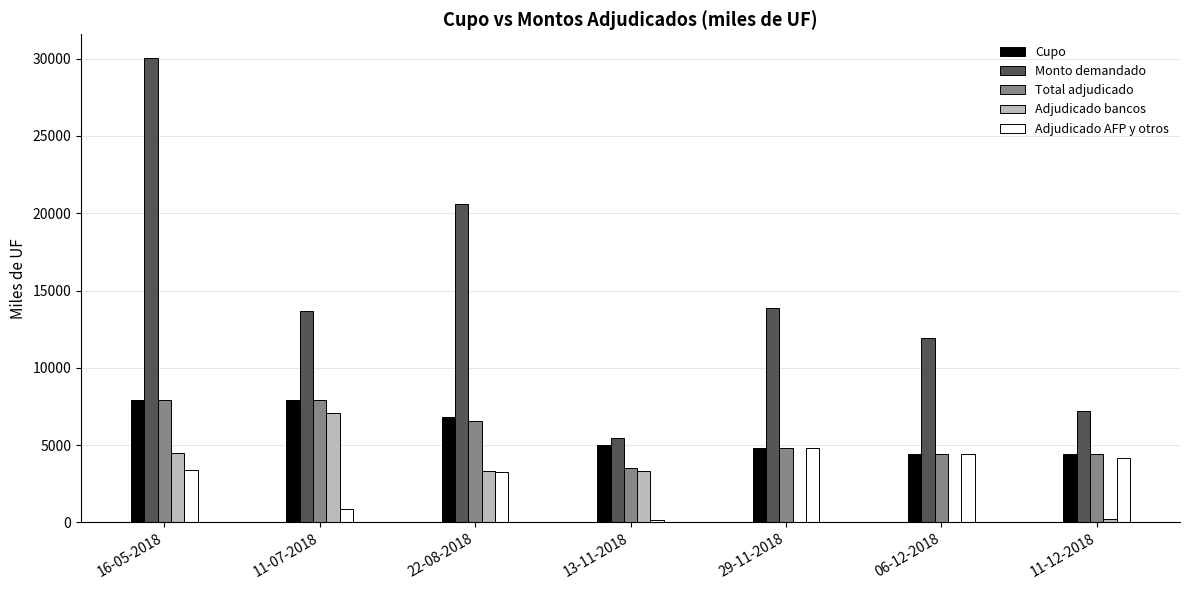

What is the sum of all Adjudicado AFP y otros values?

21100